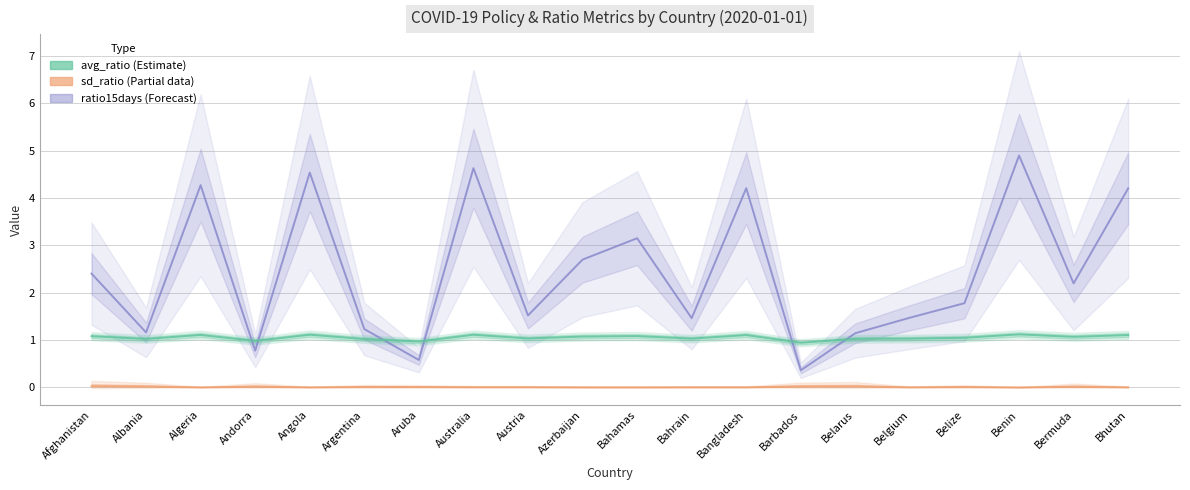

What is the maximum value for ratio15days?

4.9